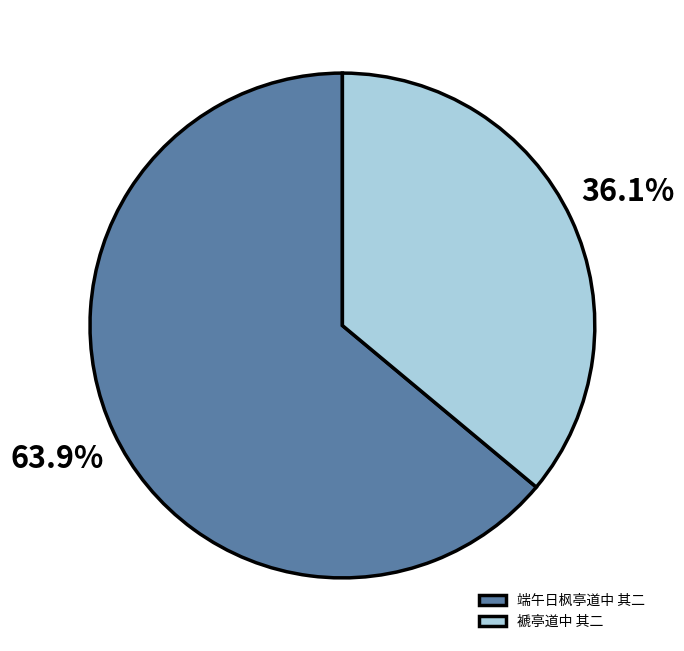

Which slice is the largest?

端午日枫亭道中 其二